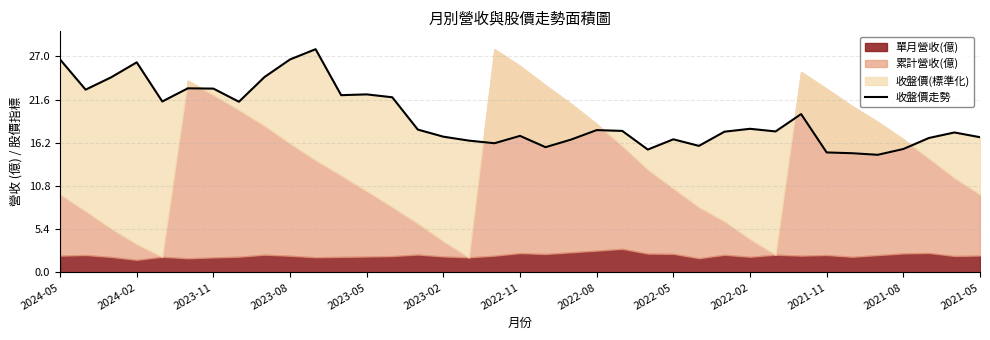

What position from the left is 23?

24